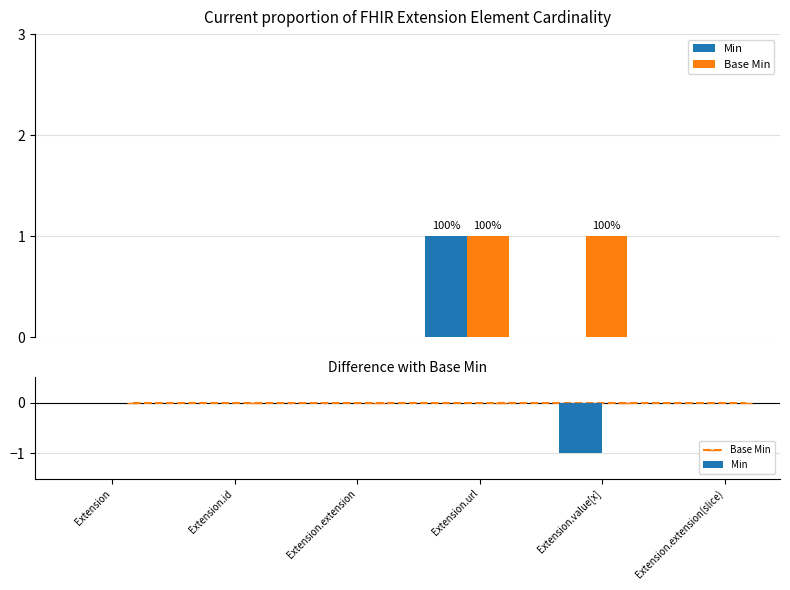

How many series are shown in this chart?

2